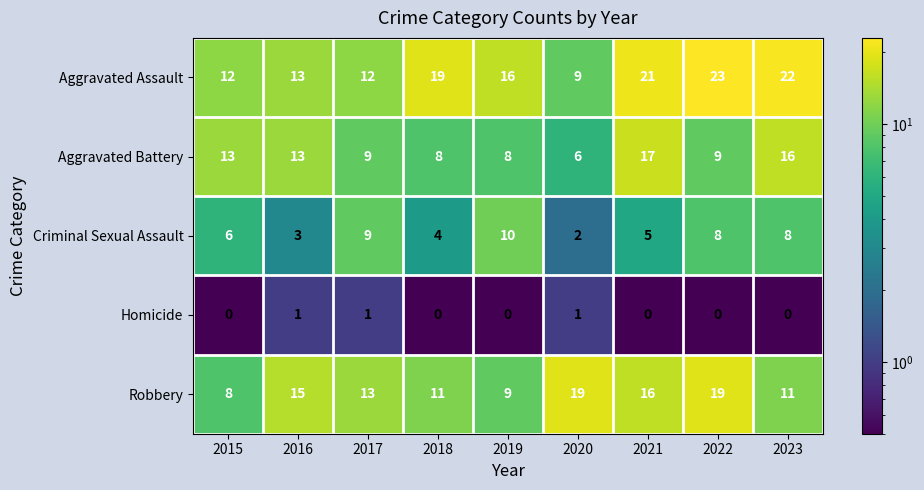

True or false: Aggravated Battery has a value of 14 at 2022.

False